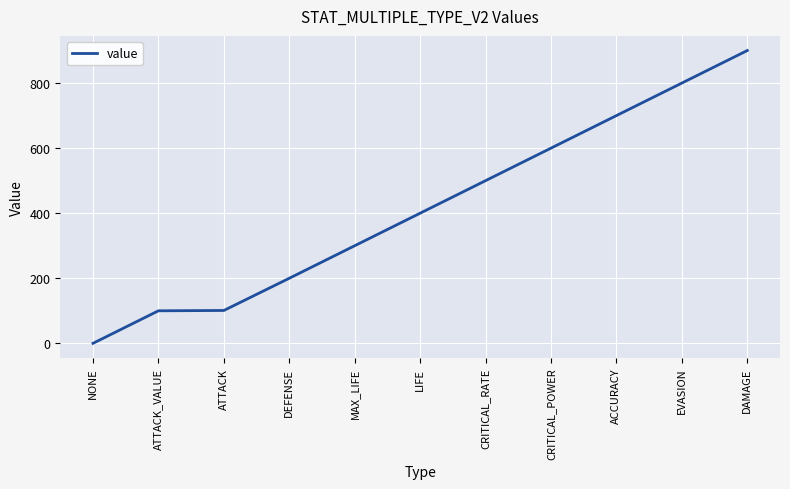

The value at NONE is 0. True or false?

True